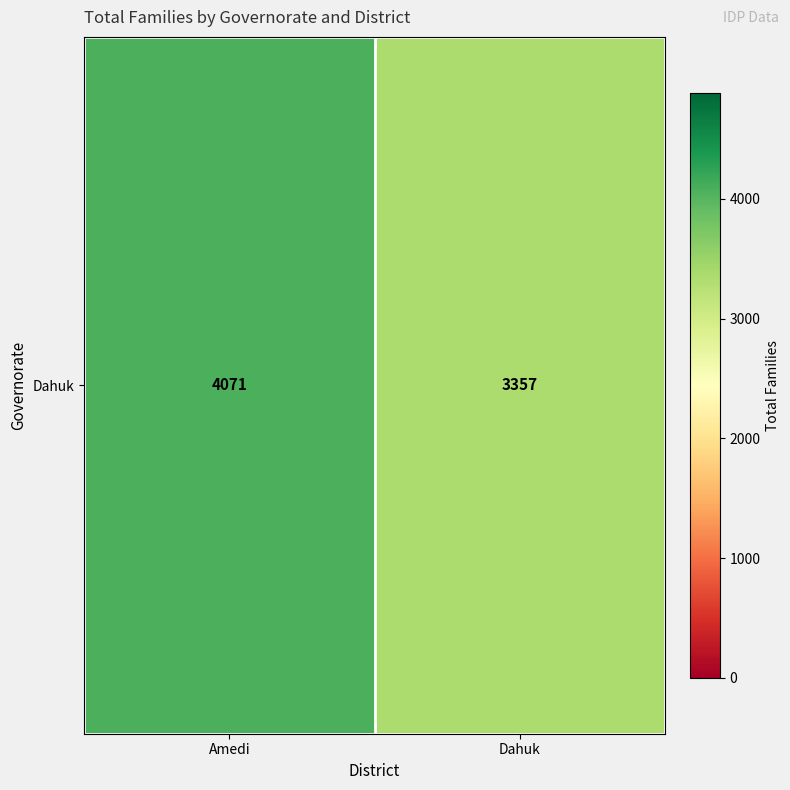

Reading right to left, what are all the values shown in this chart?

Dahuk=3357	Amedi=4071